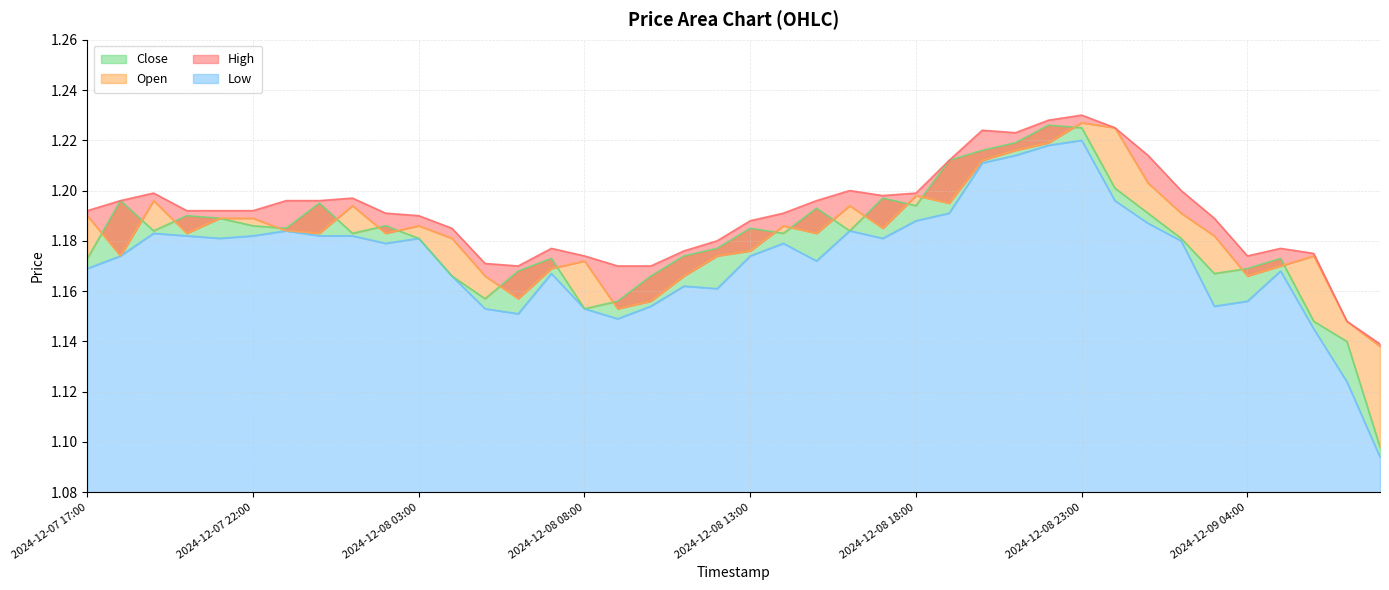

What is the minimum value for High?

1.1